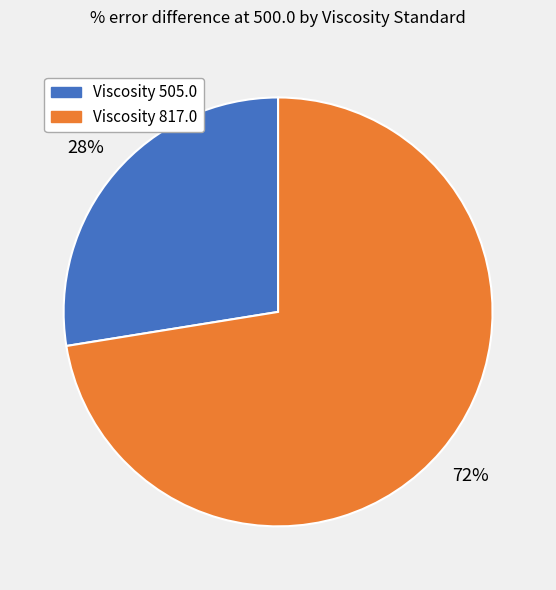

Rank the categories by value from lowest to highest.

Viscosity 505.0, Viscosity 817.0